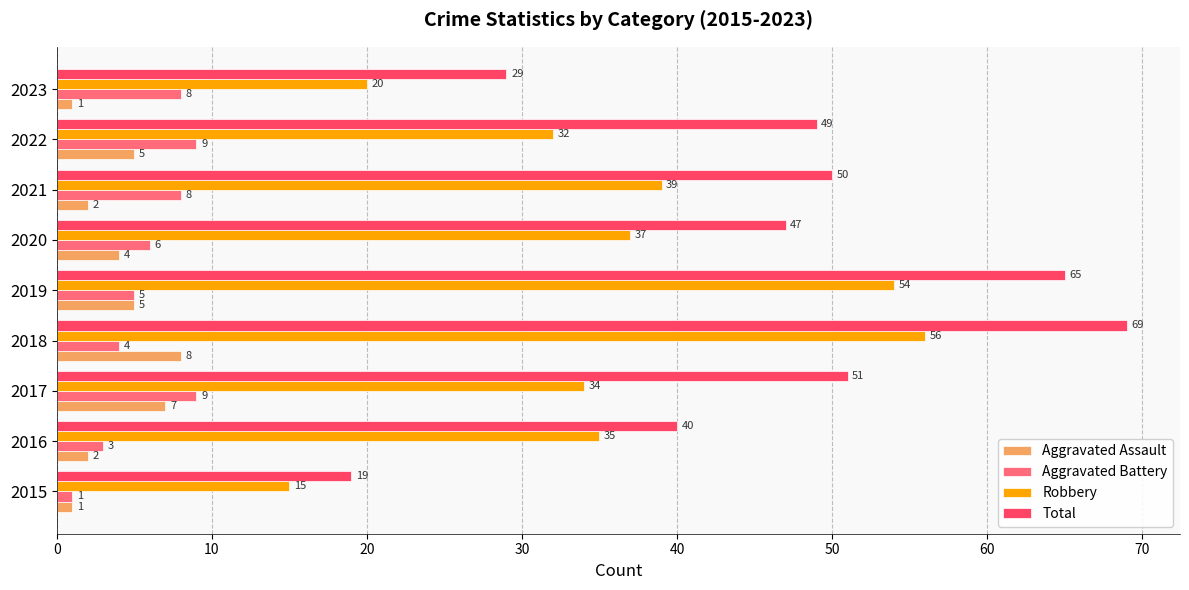

Rank the series by their maximum value, from highest to lowest.

Total, Robbery, Aggravated Battery, Aggravated Assault